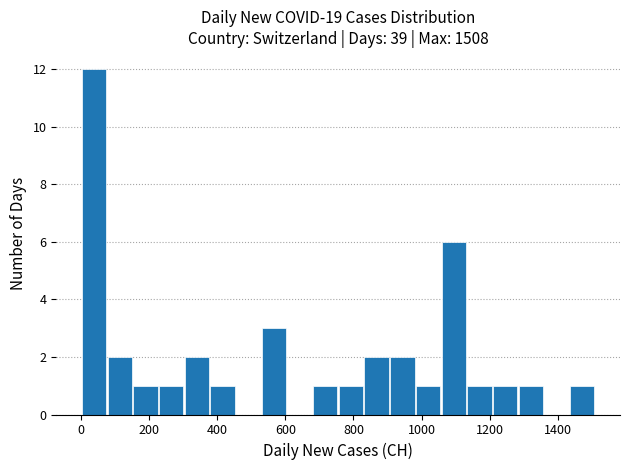

Read against the x-axis, roughly where is the centre of the tallest bar?

40